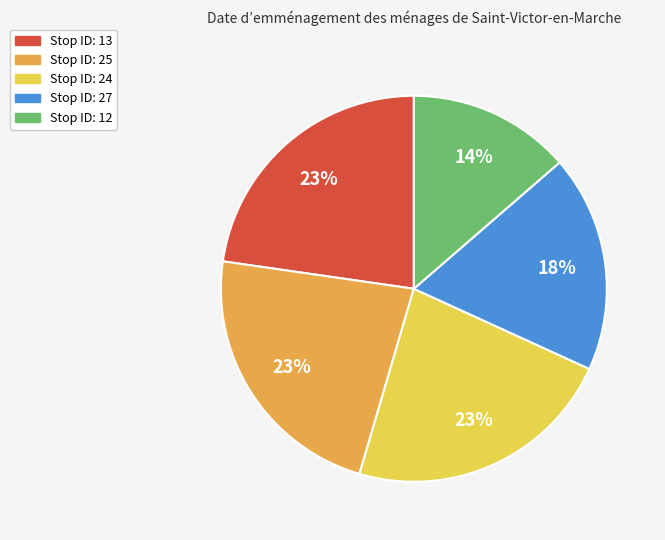

Which category has the smallest portion of the pie?

Stop ID: 12